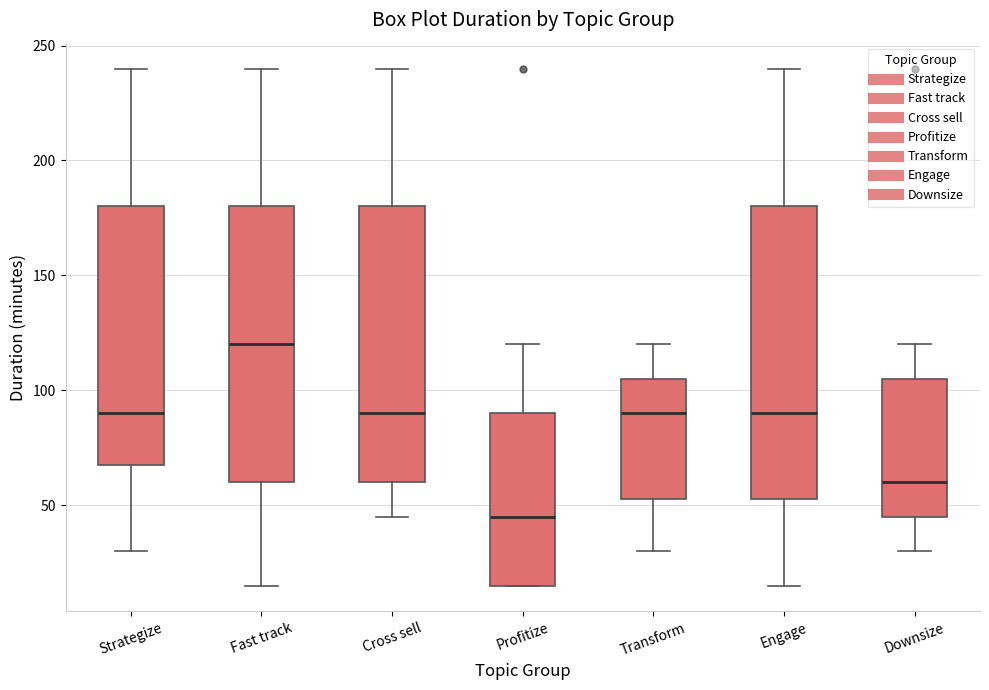

Reading left to right, transcribe this box plot: for each box, give where its median line is, the range the box spans, and where its two whiskers end, as read against the y-axis. The values are not printed on the chart, so give them approximately, as read against the axis.

Strategize: median 90, box 70 to 180, whiskers 30 to 240
Fast track: median 120, box 60 to 180, whiskers 15 to 240
Cross sell: median 90, box 60 to 180, whiskers 45 to 240
Profitize: median 45, box 15 to 90, whiskers 15 to 120
Transform: median 90, box 55 to 105, whiskers 30 to 120
Engage: median 90, box 55 to 180, whiskers 15 to 240
Downsize: median 60, box 45 to 105, whiskers 30 to 120